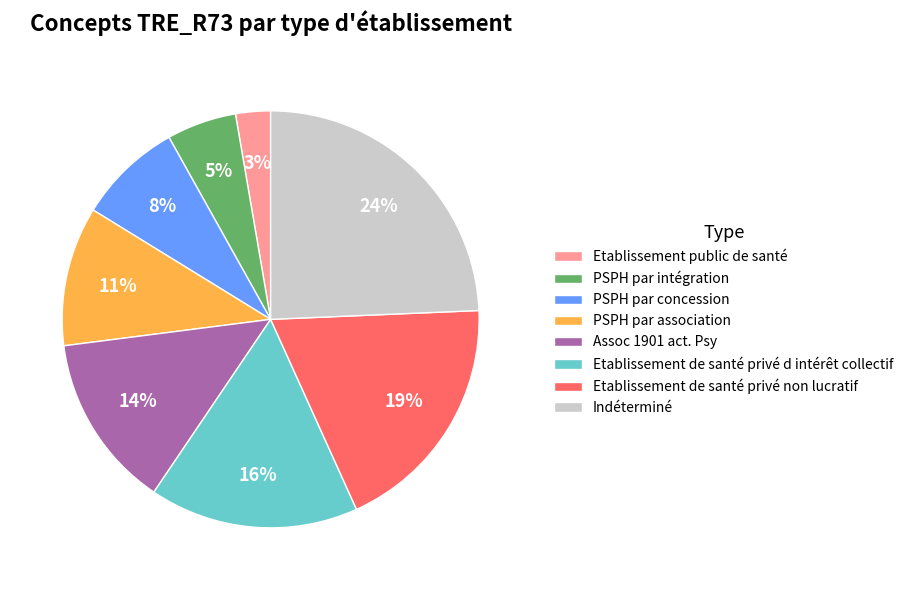

Does Etablissement de santé privé non lucratif account for over 50% of the chart?

No